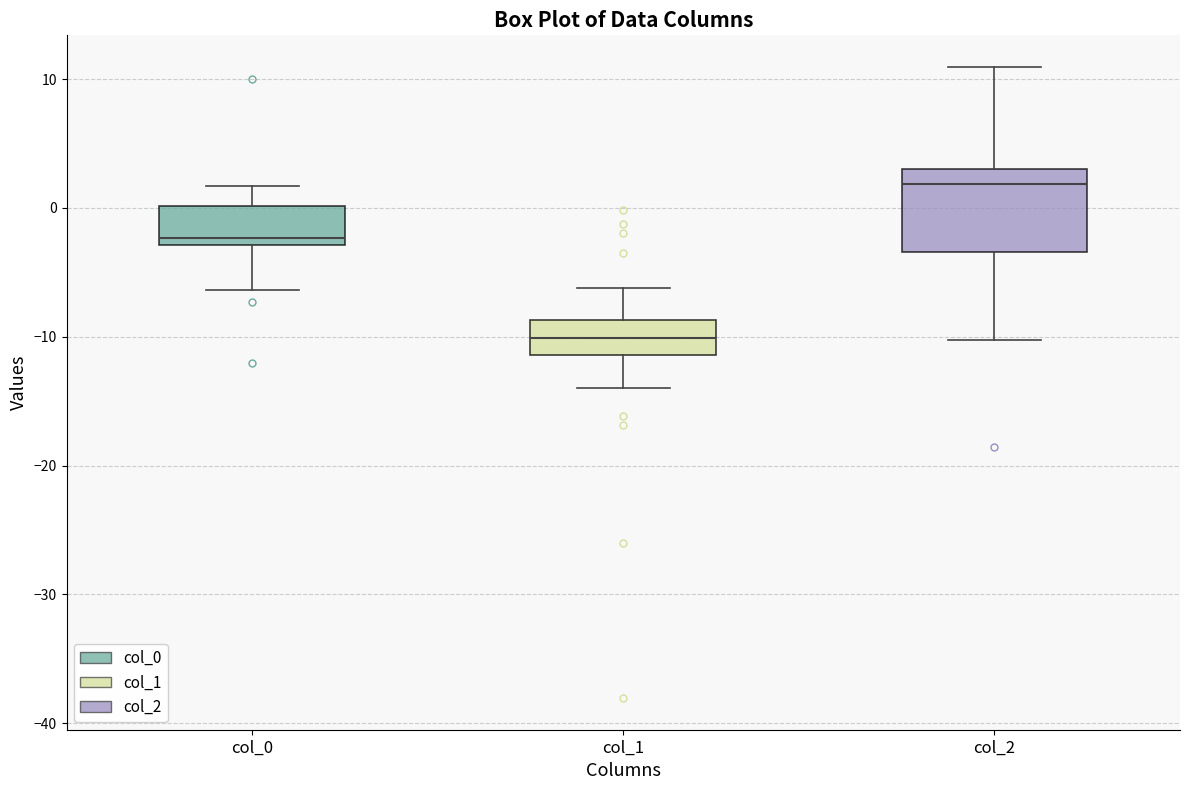

Comparing the boxes themselves (not the whiskers), which one is the tallest?

col_2